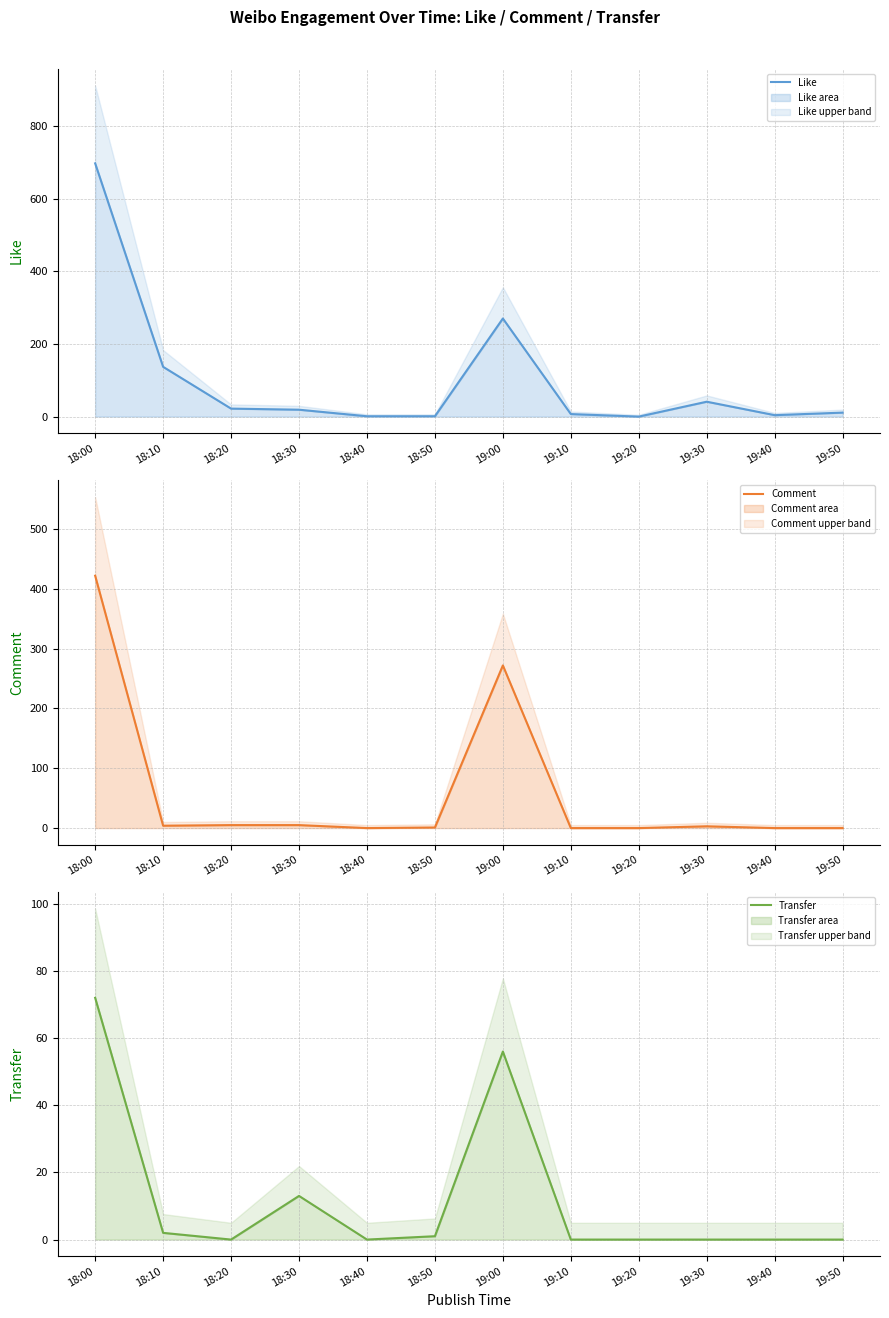

The value of Comment at 18:20 is 2. True or false?

False